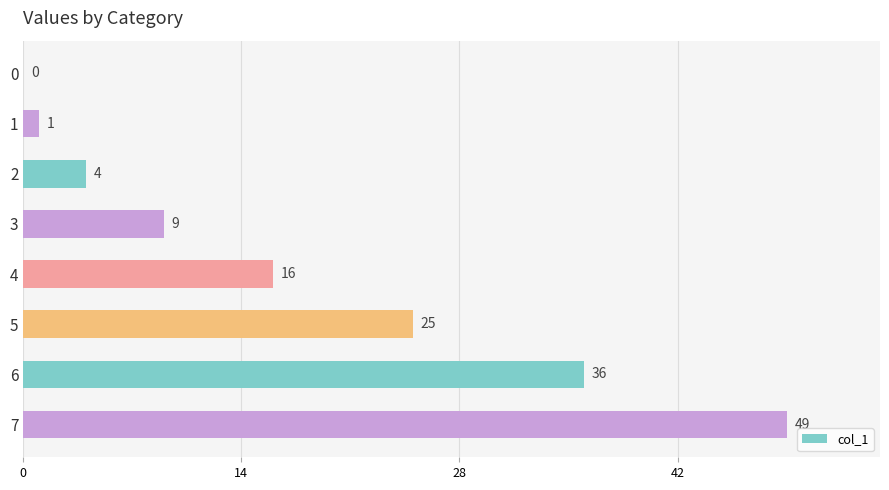

Where is the data nearest to the value 24?

5